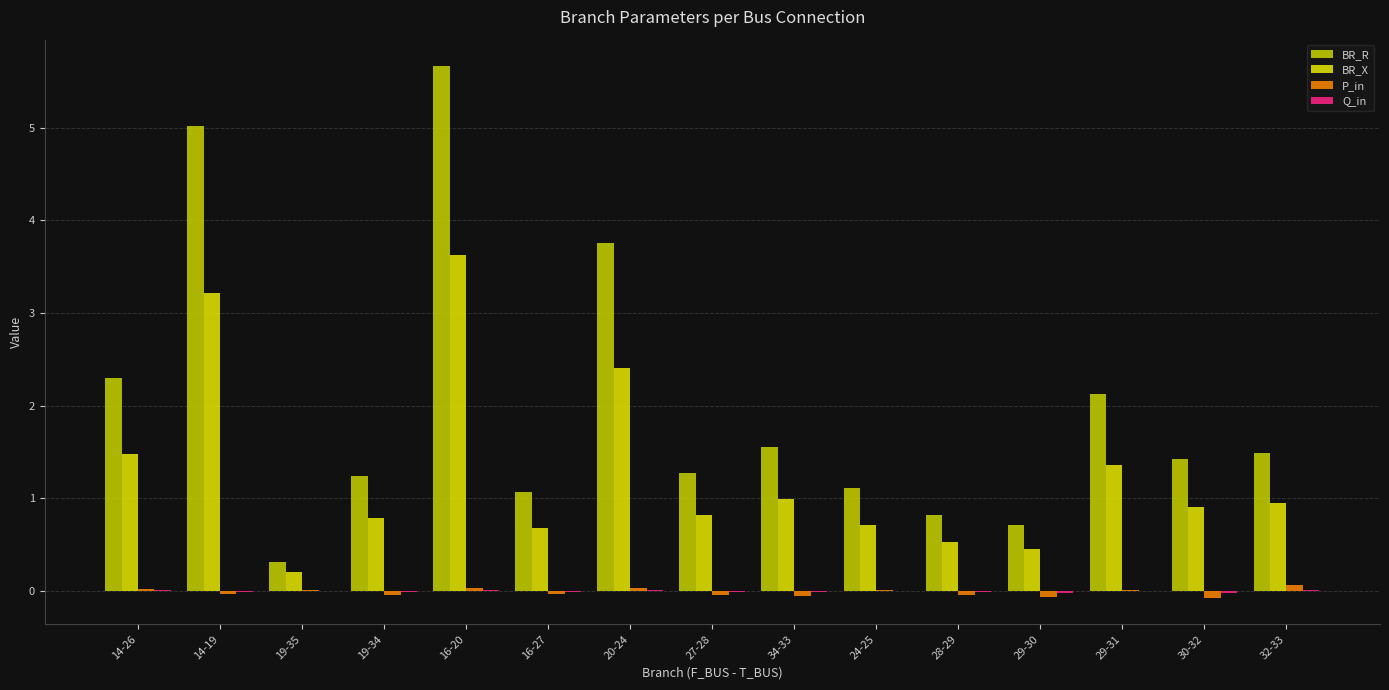

What is the highest value of the P_in series?

0.1